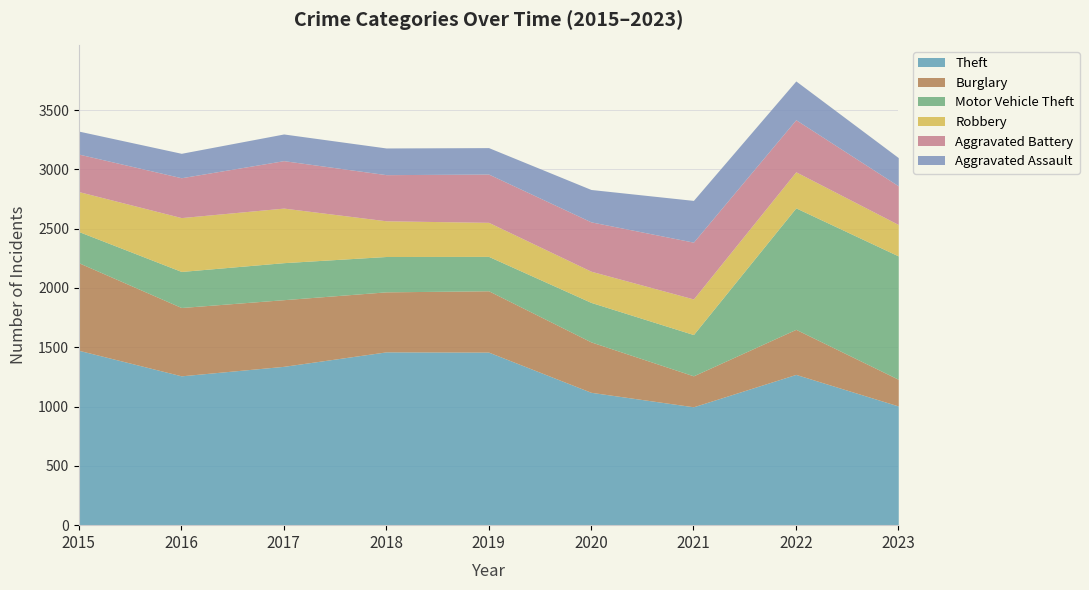

True or false: Theft has a value of 561 at 2021.

False